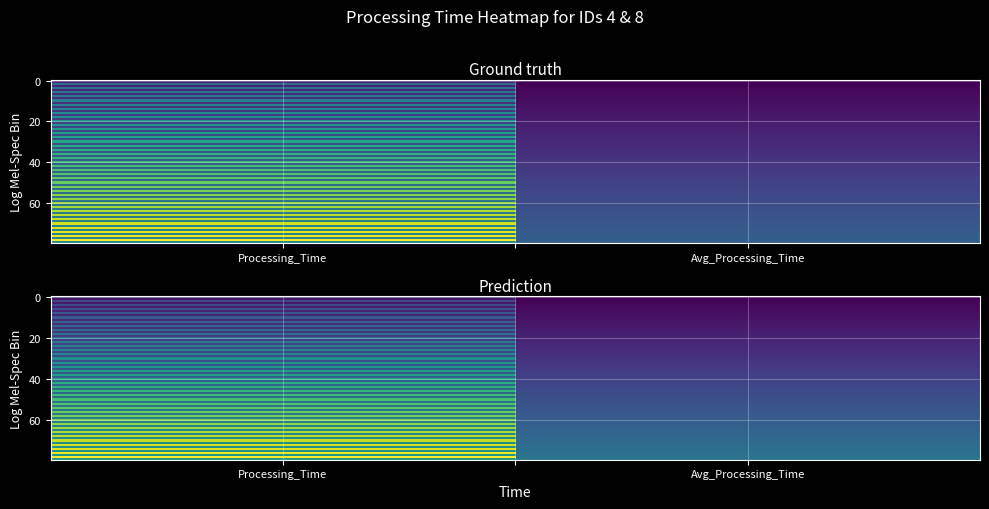

At how many categories does at least one series exceed 176?

1